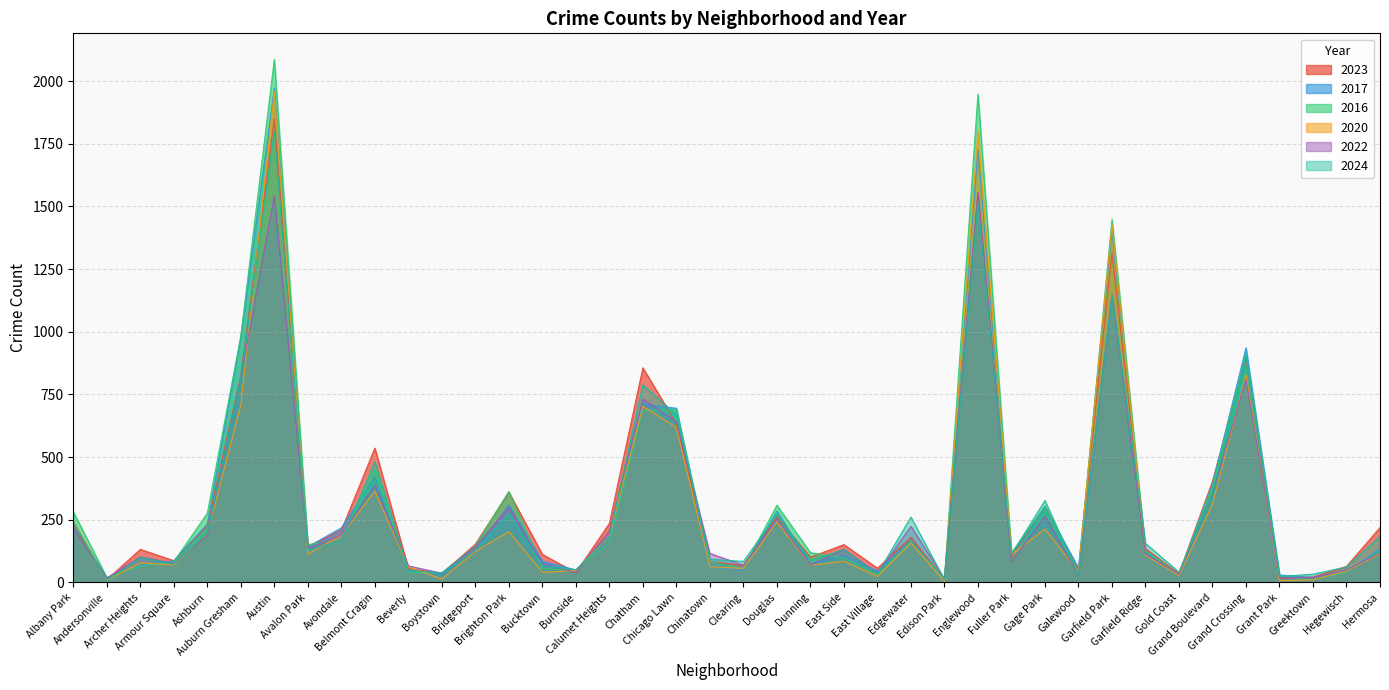

How many interior local peaks does the 2024 series have?

12